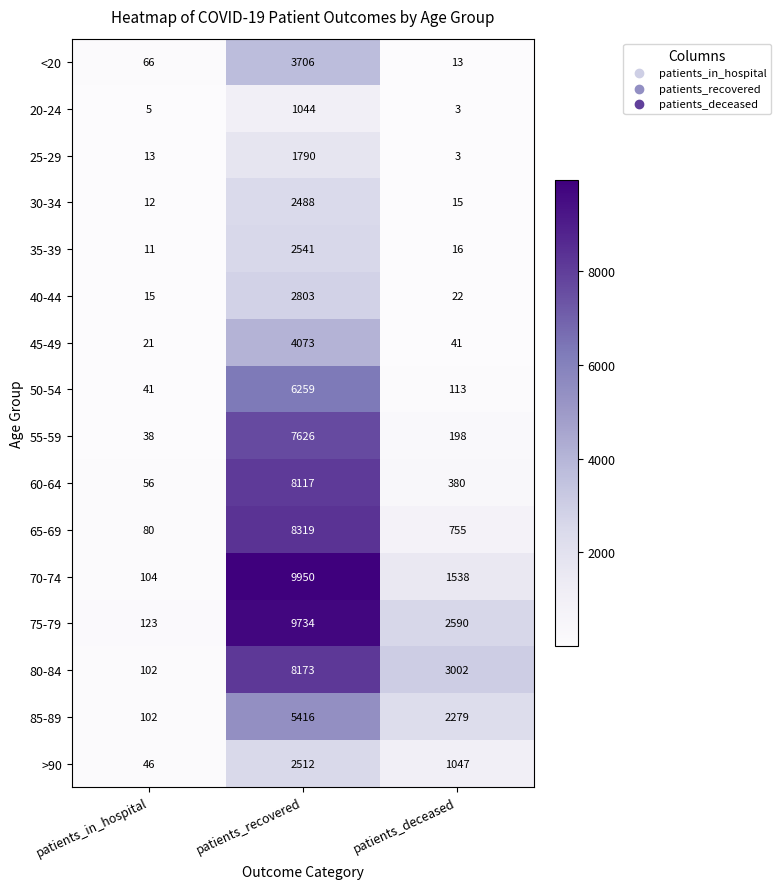

Which category has the highest value in the 85-89 series?

patients_recovered